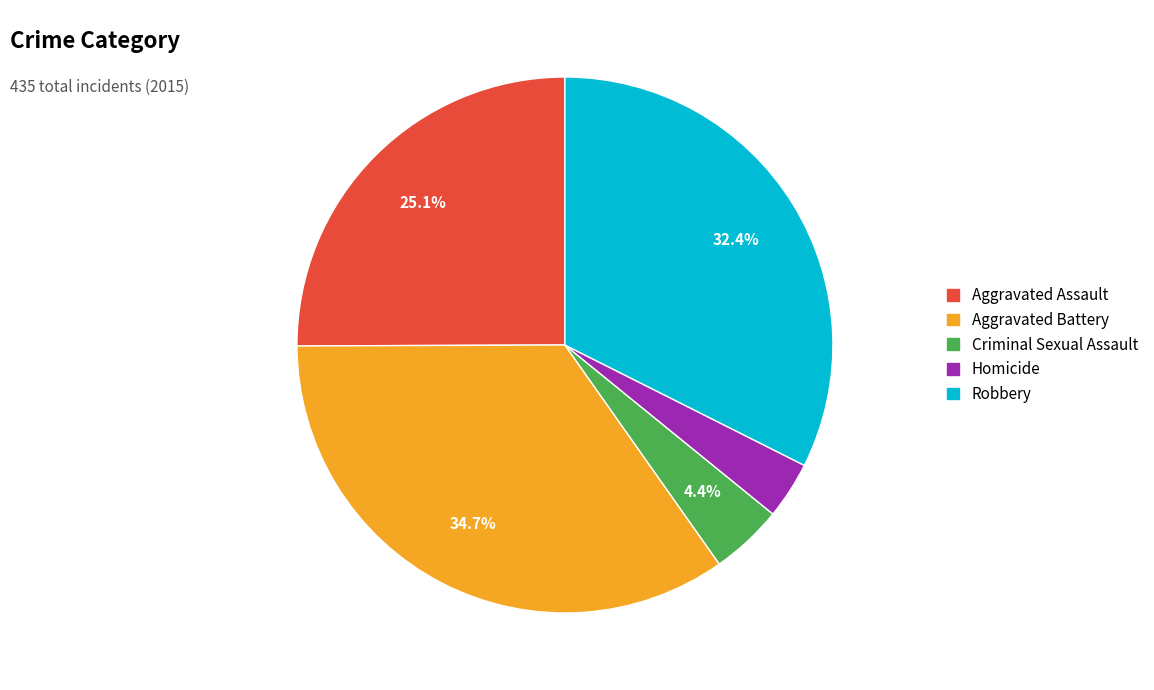

Which slice is the largest?

Aggravated Battery